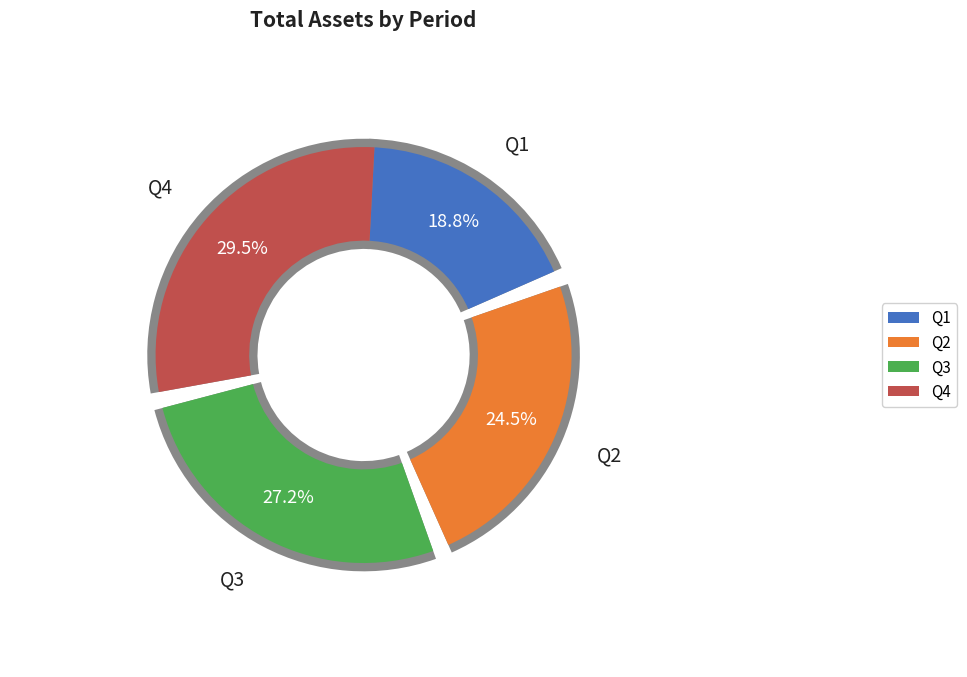

To the nearest percent, what is the difference between the Q1 and Q4 slice percentages?

11%